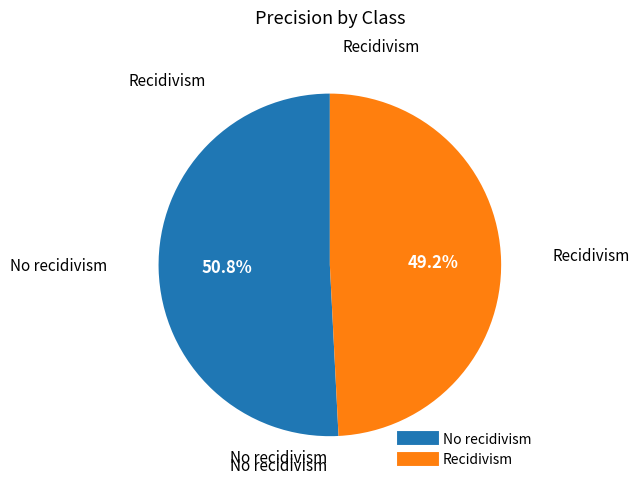

The Recidivism slice represents 35% of the pie. True or false?

False